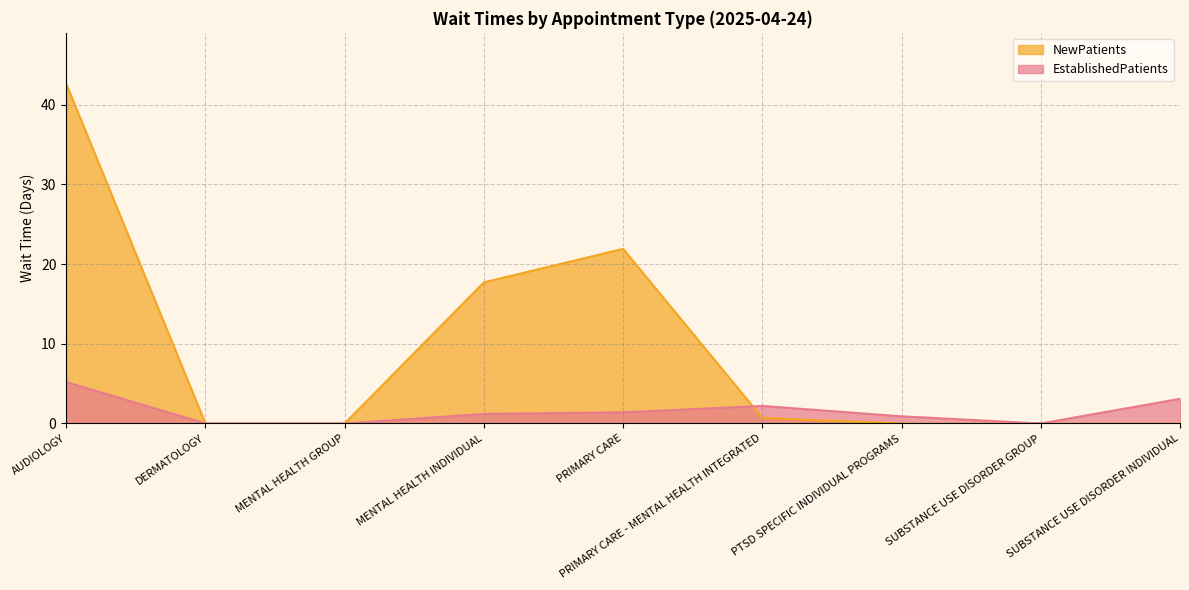

How many times do NewPatients and EstablishedPatients cross each other?

1